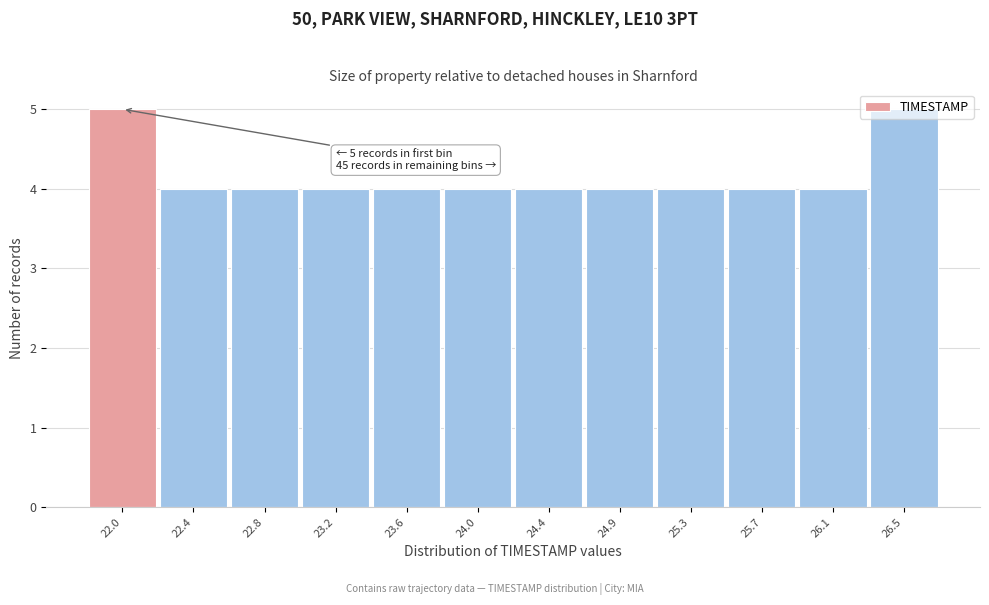

What is the smallest value displayed?

4